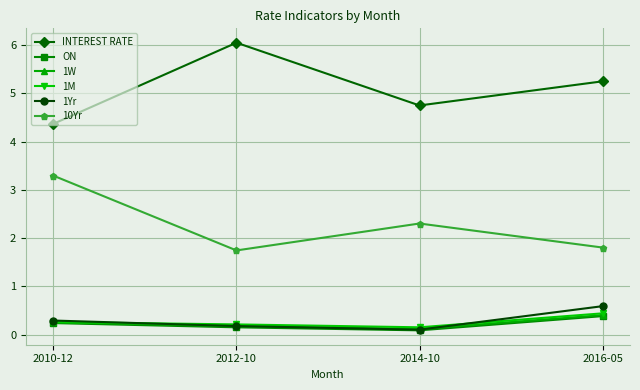

What is the difference between the second highest and second lowest values in the 1Yr series?

0.1